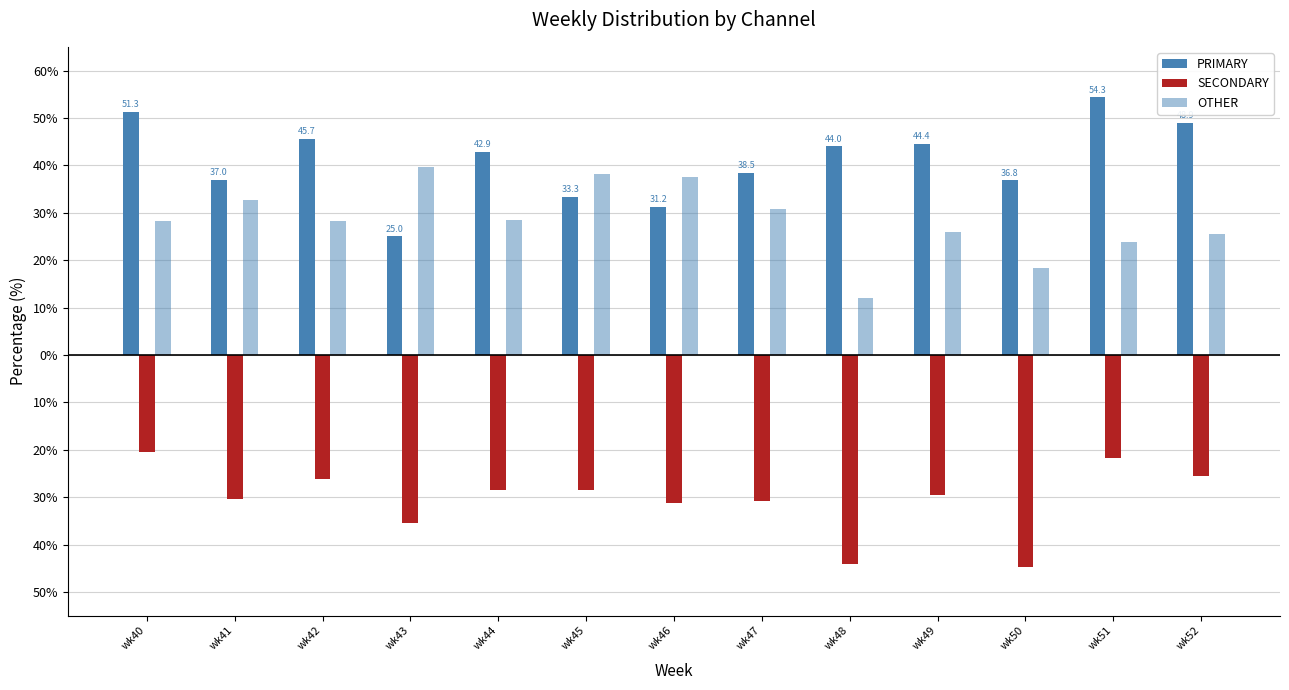

Are the bars horizontal?

No